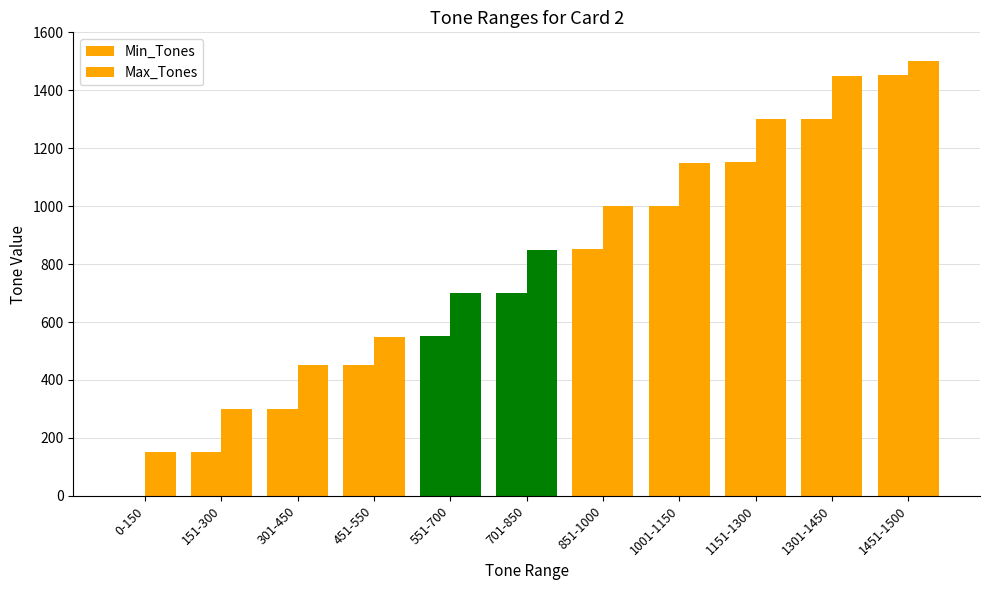

What is the label of the 3rd bar from the right?

1151-1300